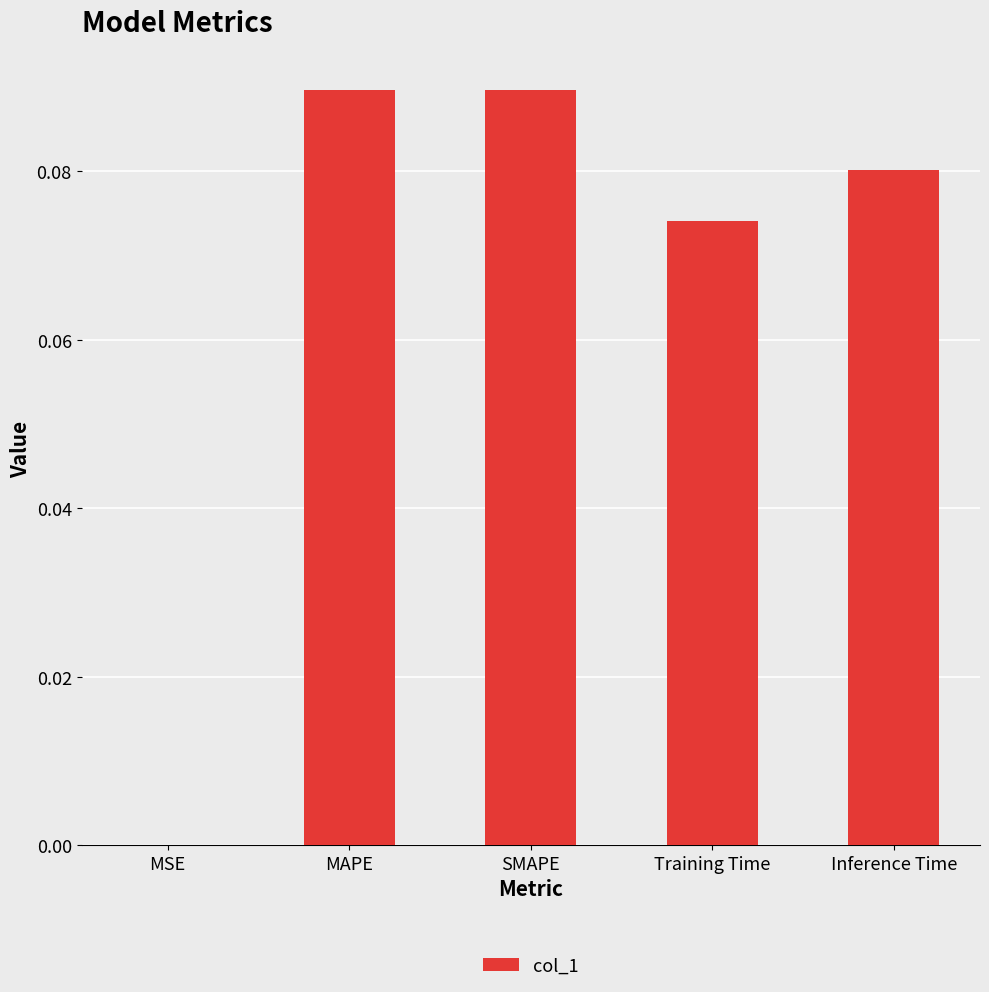

Which has a higher value, Training Time or MAPE?

MAPE